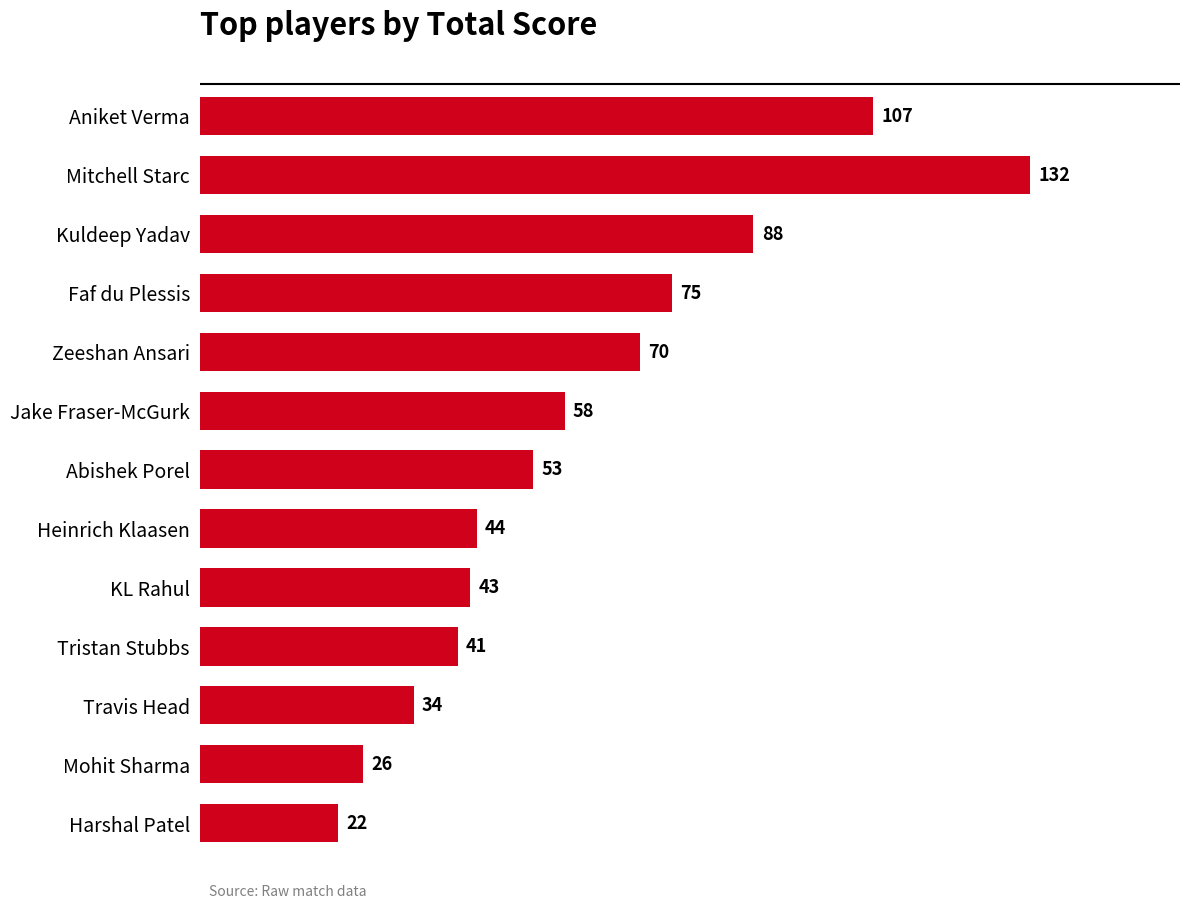

Reading top to bottom, transcribe all the data shown in this chart.

107	132	88	75	70	58	53	44	43	41	34	26	22